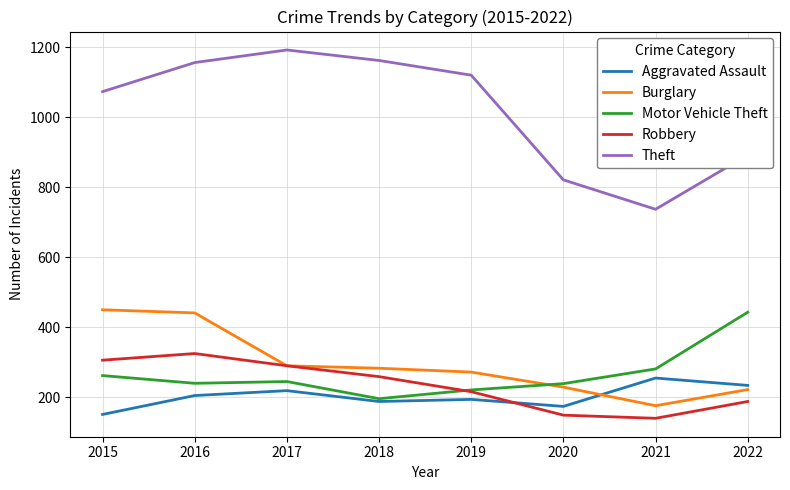

Which series has the largest range (max minus min)?

Theft